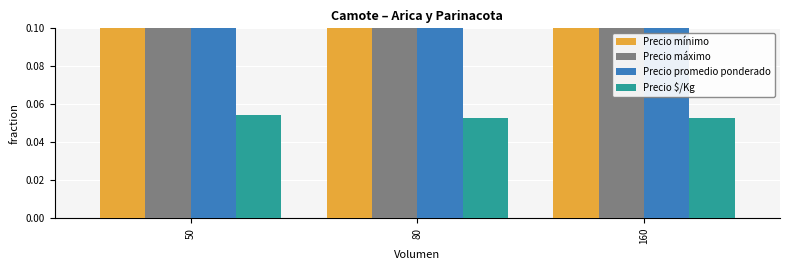

What is the value of the Precio $/Kg bar at the 2nd from the left?

0.1